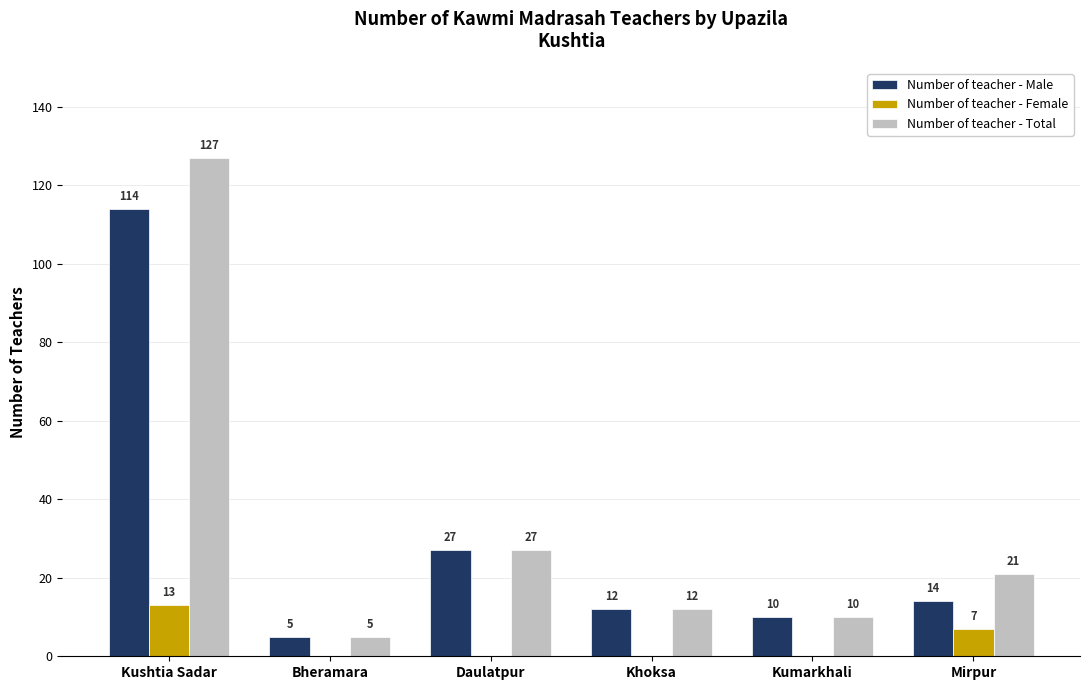

What is the sum of all Number of teacher - Female values?

20